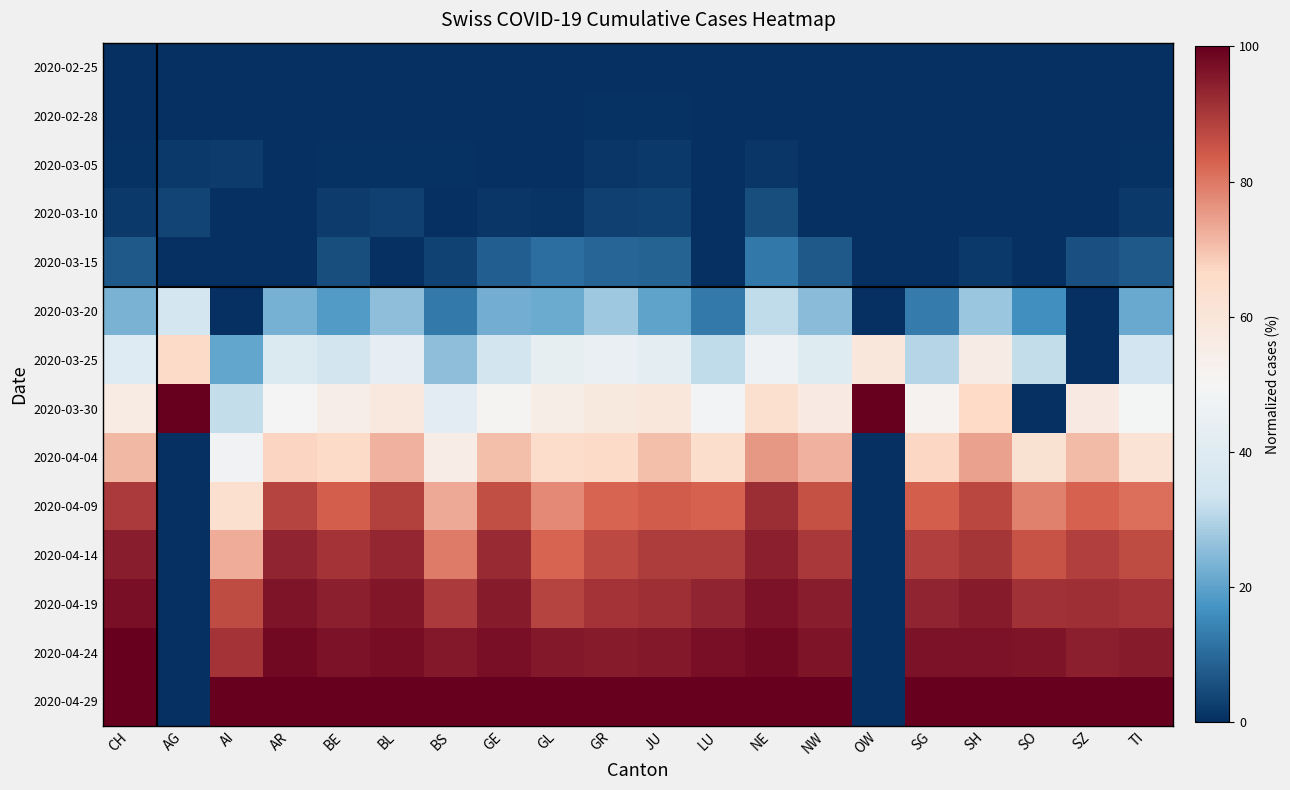

Reading left to right, what are all the values shown in this chart?

2020-02-25: CH=0.0	AG=0.0	AI=0.0	AR=0.0	BE=0.0	BL=0.0	BS=0.0	GE=0.0	GL=0.0	GR=0.0	JU=0.0	LU=0.0	NE=0.0	NW=0.0	OW=0.0	SG=0.0	SH=0.0	SO=0.0	SZ=0.0	TI=0.0
2020-02-28: CH=0.1	AG=0.0	AI=0.0	AR=0.0	BE=0.1	BL=0.1	BS=0.0	GE=0.1	GL=0.0	GR=0.6	JU=0.5	LU=0.0	NE=0.0	NW=0.0	OW=0.0	SG=0.0	SH=0.0	SO=0.0	SZ=0.0	TI=0.0
2020-03-05: CH=0.5	AG=1.9	AI=2.3	AR=0.0	BE=0.6	BL=0.8	BS=0.5	GE=0.3	GL=0.0	GR=1.5	JU=1.8	LU=0.0	NE=1.5	NW=0.0	OW=0.0	SG=0.0	SH=0.0	SO=0.0	SZ=0.0	TI=0.6
2020-03-10: CH=1.9	AG=3.5	AI=0.0	AR=0.0	BE=2.2	BL=3.1	BS=0.0	GE=1.4	GL=1.1	GR=3.1	JU=3.2	LU=0.0	NE=5.2	NW=0.0	OW=0.0	SG=0.0	SH=0.0	SO=0.0	SZ=0.0	TI=1.9
2020-03-15: CH=7.2	AG=0.0	AI=0.0	AR=0.0	BE=5.5	BL=0.0	BS=3.5	GE=8.0	GL=10.8	GR=9.1	JU=8.7	LU=0.0	NE=12.4	NW=7.2	OW=0.0	SG=0.0	SH=1.6	SO=0.0	SZ=5.5	TI=7.4
2020-03-20: CH=23.4	AG=34.9	AI=0.0	AR=23.0	BE=18.6	BL=25.4	BS=12.6	GE=22.3	GL=21.5	GR=27.6	JU=20.2	LU=12.7	NE=31.6	NW=25.2	OW=0.0	SG=13.0	SH=27.0	SO=16.3	SZ=0.0	TI=21.4
2020-03-25: CH=39.9	AG=66.3	AI=20.5	AR=38.0	BE=34.5	BL=43.5	BS=25.5	GE=34.5	GL=43.0	GR=44.7	JU=42.2	LU=31.4	NE=46.8	NW=39.6	OW=58.7	SG=30.2	SH=55.6	SO=31.9	SZ=0.0	TI=34.1
2020-03-30: CH=56.2	AG=100.0	AI=31.8	AR=50.4	BE=54.5	BL=58.0	BS=41.4	GE=50.9	GL=54.8	GR=57.7	JU=58.7	LU=48.3	NE=63.2	NW=56.8	OW=100.0	SG=51.6	SH=66.7	SO=0.0	SZ=57.0	TI=49.4
2020-04-04: CH=71.4	AG=0.0	AI=47.7	AR=67.4	BE=66.3	BL=72.2	BS=55.4	GE=70.3	GL=65.6	GR=66.3	JU=70.6	LU=64.6	NE=75.6	NW=72.1	OW=0.0	SG=66.8	SH=74.6	SO=61.7	SZ=70.9	TI=61.5
2020-04-09: CH=89.5	AG=0.0	AI=63.6	AR=88.1	BE=83.5	BL=88.6	BS=73.4	GE=86.0	GL=77.4	GR=82.5	JU=83.9	LU=83.2	NE=91.8	NW=85.6	OW=0.0	SG=83.4	SH=87.3	SO=78.5	SZ=83.1	TI=81.1
2020-04-14: CH=94.6	AG=0.0	AI=72.7	AR=93.5	BE=90.7	BL=93.1	BS=79.3	GE=92.5	GL=82.8	GR=86.7	JU=89.4	LU=89.4	NE=94.3	NW=90.1	OW=0.0	SG=89.0	SH=90.5	SO=85.2	SZ=89.0	TI=86.4
2020-04-19: CH=97.2	AG=0.0	AI=86.4	AR=96.4	BE=94.4	BL=95.8	BS=89.5	GE=95.3	GL=88.2	GR=90.6	JU=91.7	LU=93.5	NE=96.7	NW=94.6	OW=0.0	SG=93.6	SH=95.2	SO=91.1	SZ=91.6	TI=90.9
2020-04-24: CH=100.0	AG=0.0	AI=90.9	AR=98.4	BE=96.9	BL=97.3	BS=95.4	GE=97.2	GL=95.7	GR=95.1	JU=95.4	LU=97.1	NE=98.3	NW=96.4	OW=0.0	SG=96.7	SH=96.8	SO=96.3	SZ=94.5	TI=95.2
2020-04-29: CH=100.0	AG=0.0	AI=100.0	AR=100.0	BE=100.0	BL=100.0	BS=100.0	GE=100.0	GL=100.0	GR=100.0	JU=100.0	LU=100.0	NE=100.0	NW=100.0	OW=0.0	SG=100.0	SH=100.0	SO=100.0	SZ=100.0	TI=100.0